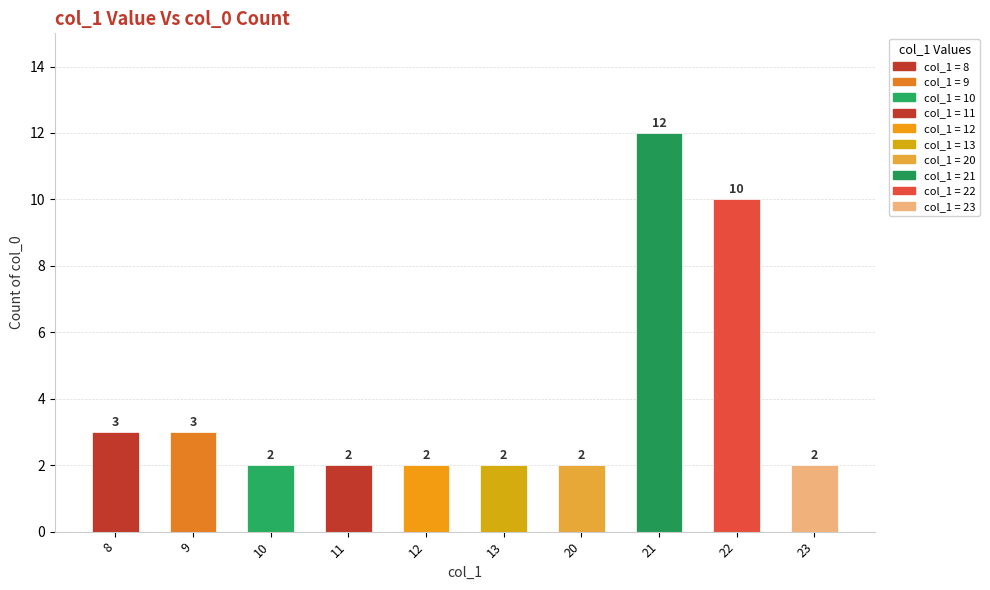

What is the ratio of the value at 21 to the value at 13?

6.0